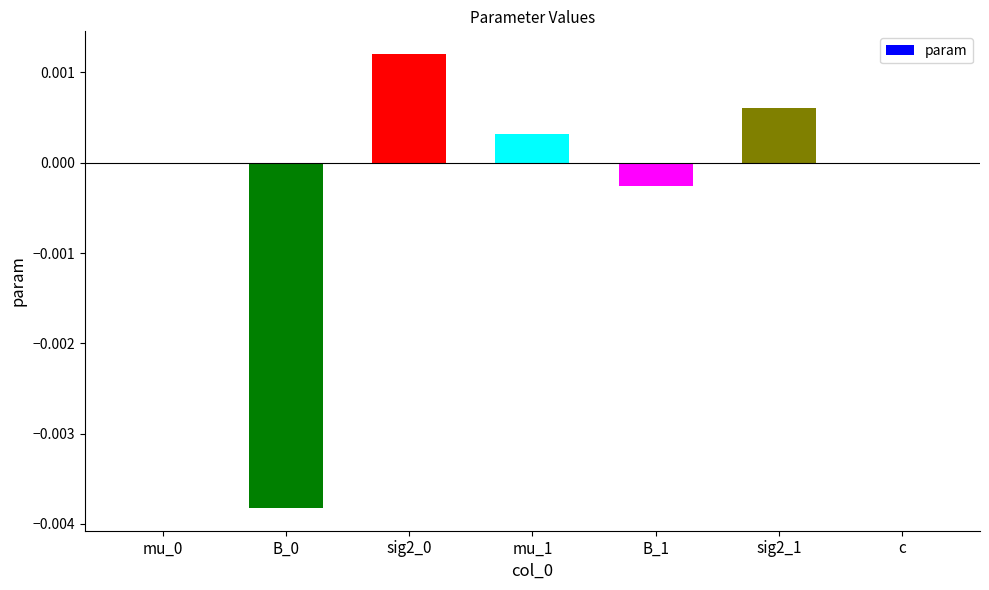

The value at sig2_1 is 0.0. True or false?

True